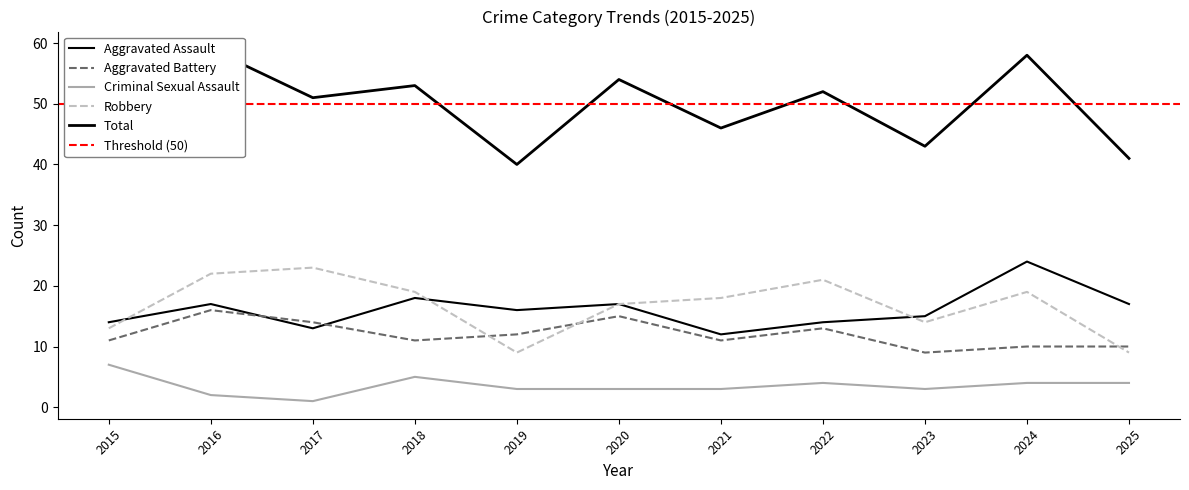

The Criminal Sexual Assault series shows 5 at 2024. True or false?

False